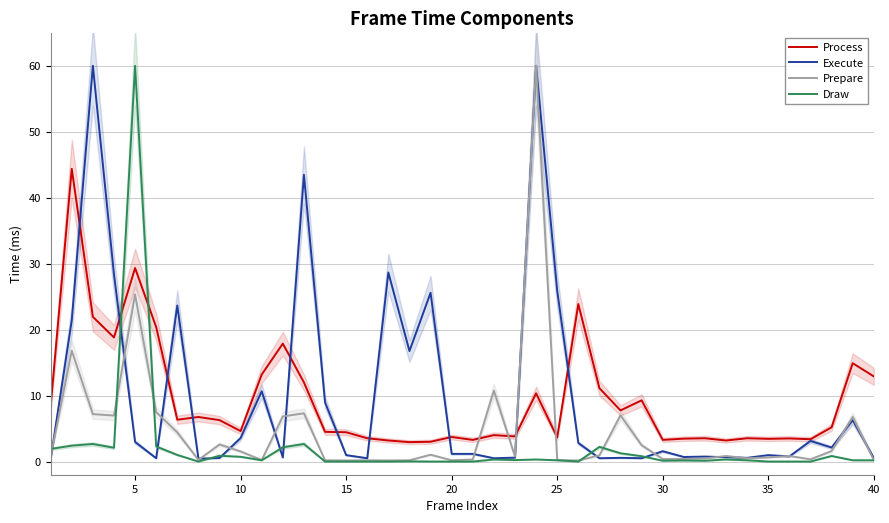

Which category has the highest value in the Draw series?

5